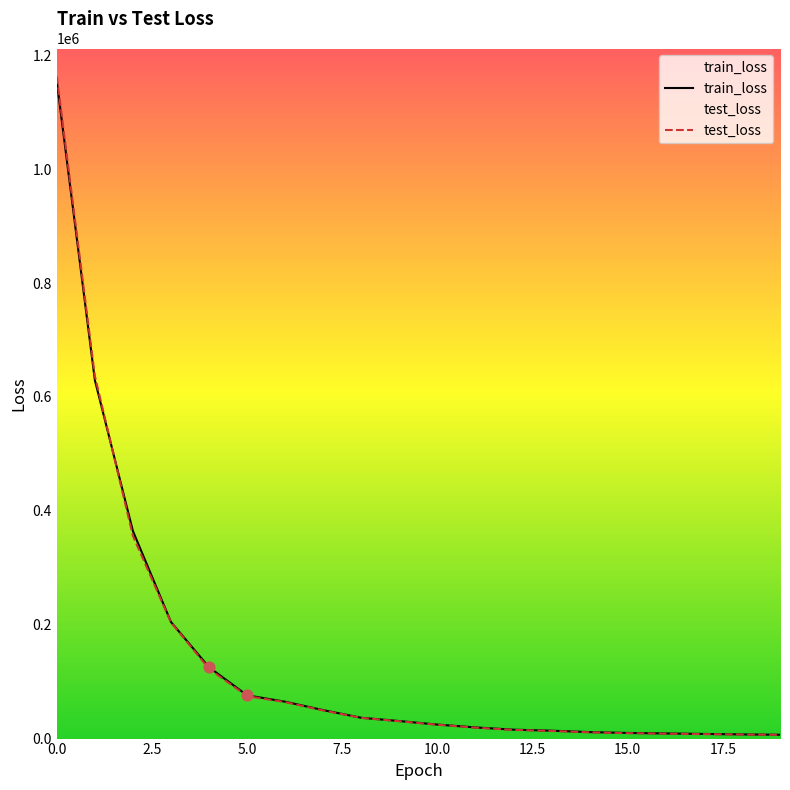

Which series has the largest Y range (max minus min)?

test_loss